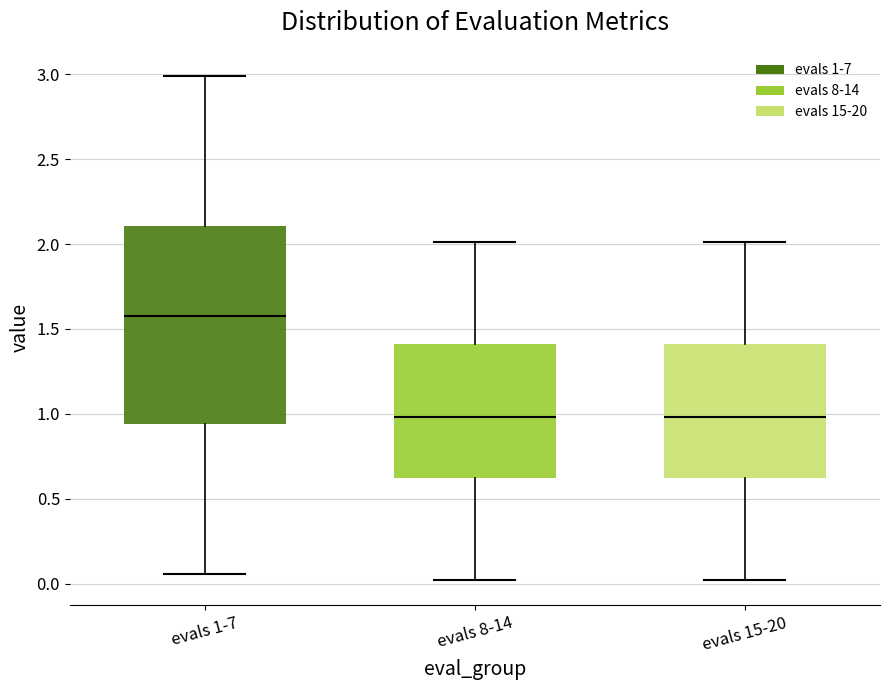

Which box is the tallest, from its lower edge to its upper edge?

evals 1-7